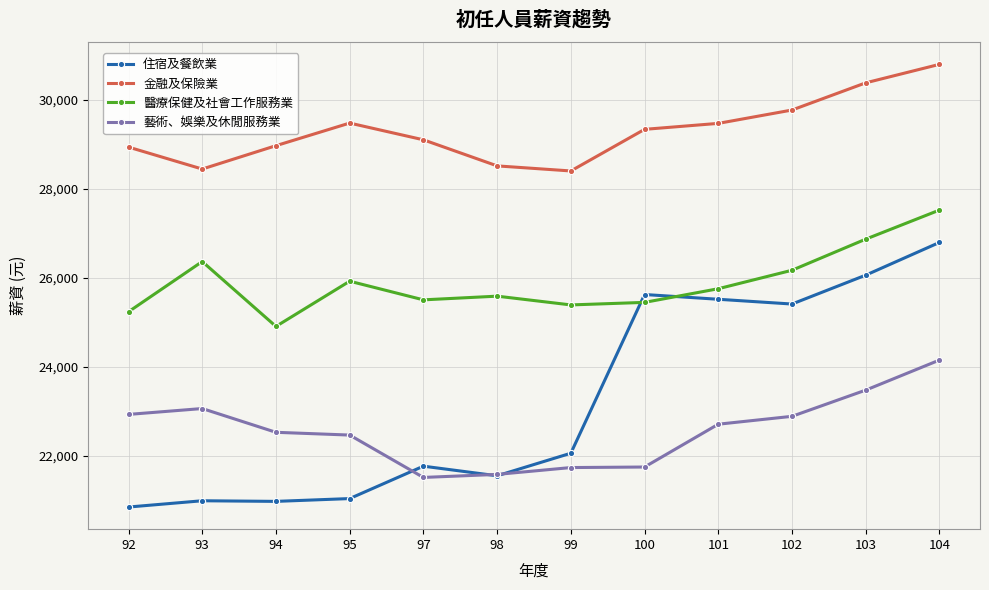

What is the highest value of the 金融及保險業 series?

30794